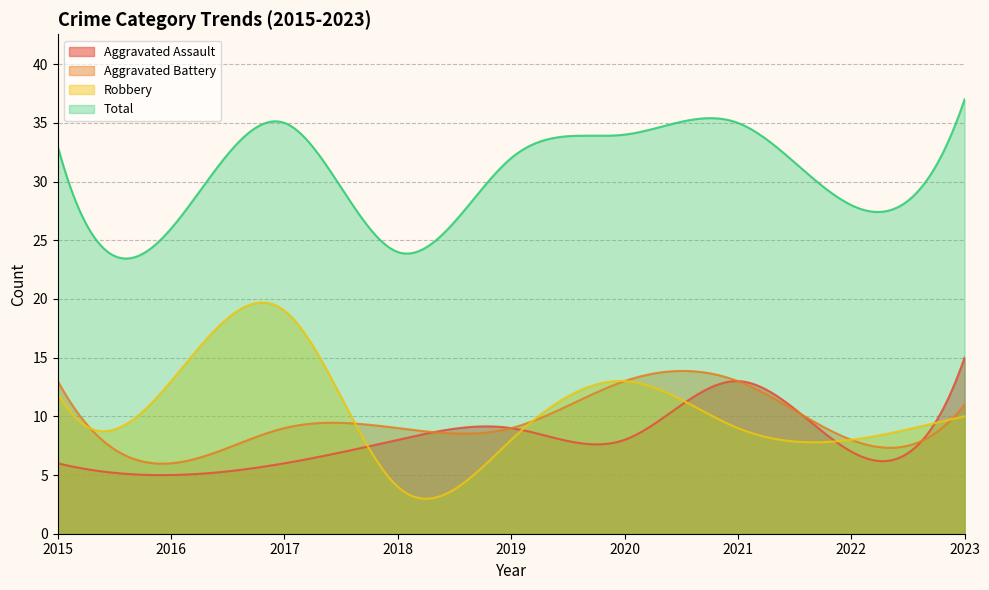

What is the difference between the maximum and minimum values in the Robbery series?

16.7